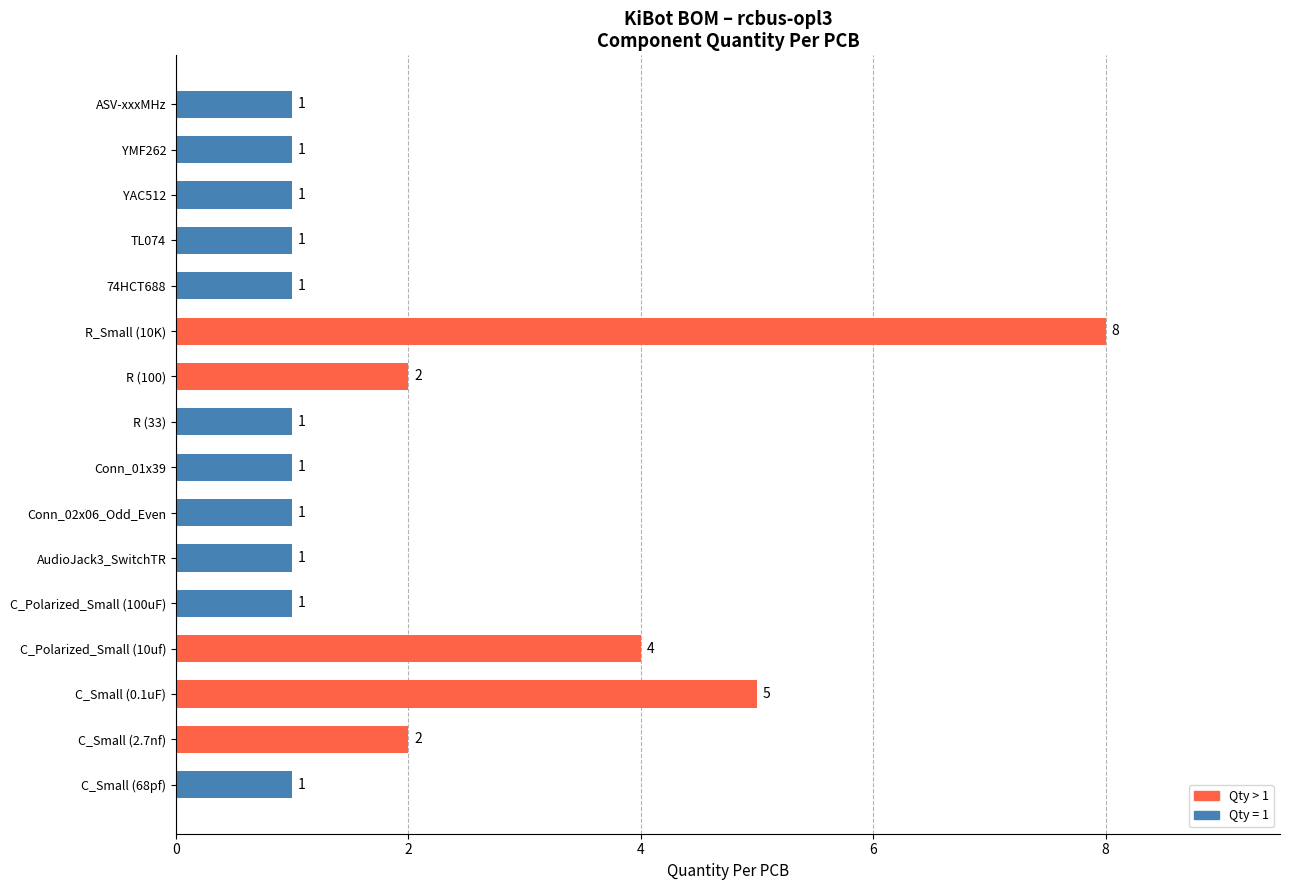

How many values are between 1 and 2?

13